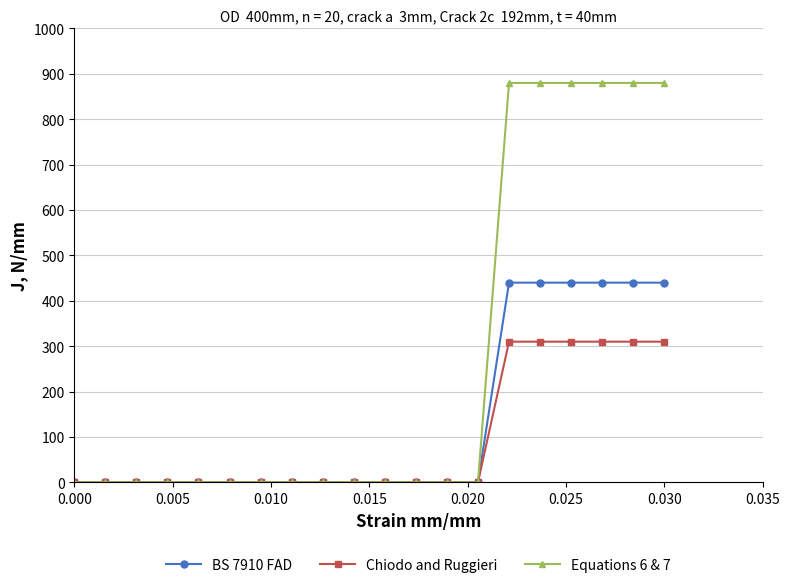

At how many categories does at least one series exceed 337?

6